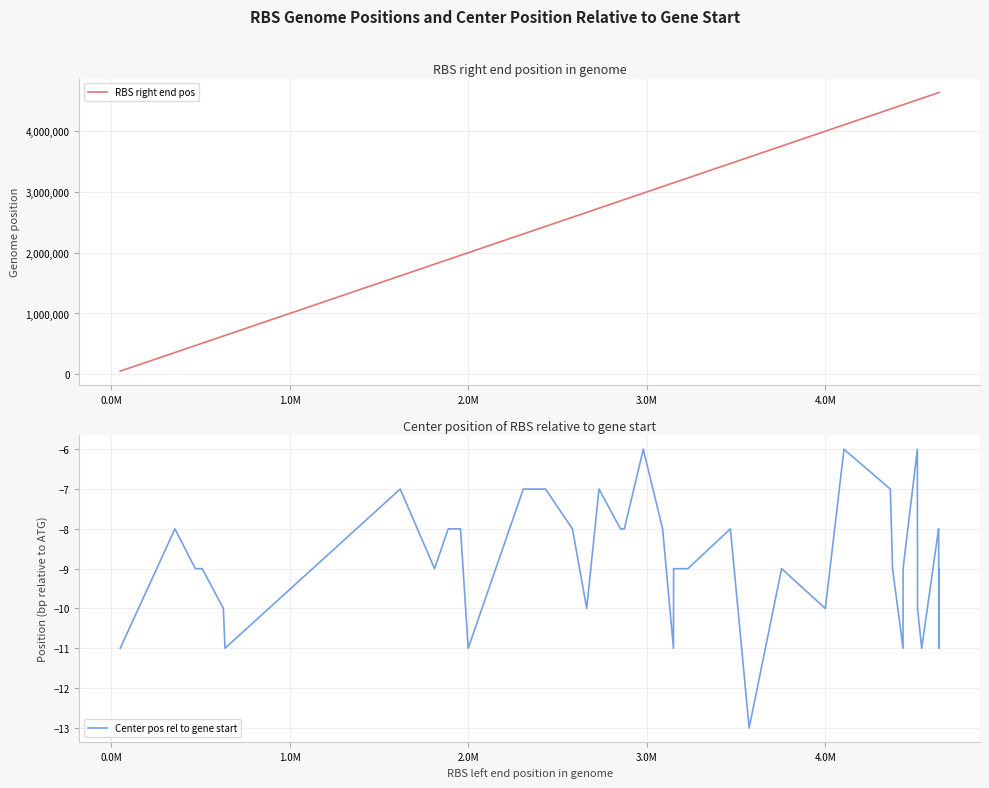

What is the lowest value of the Center pos rel to gene start series?

-13